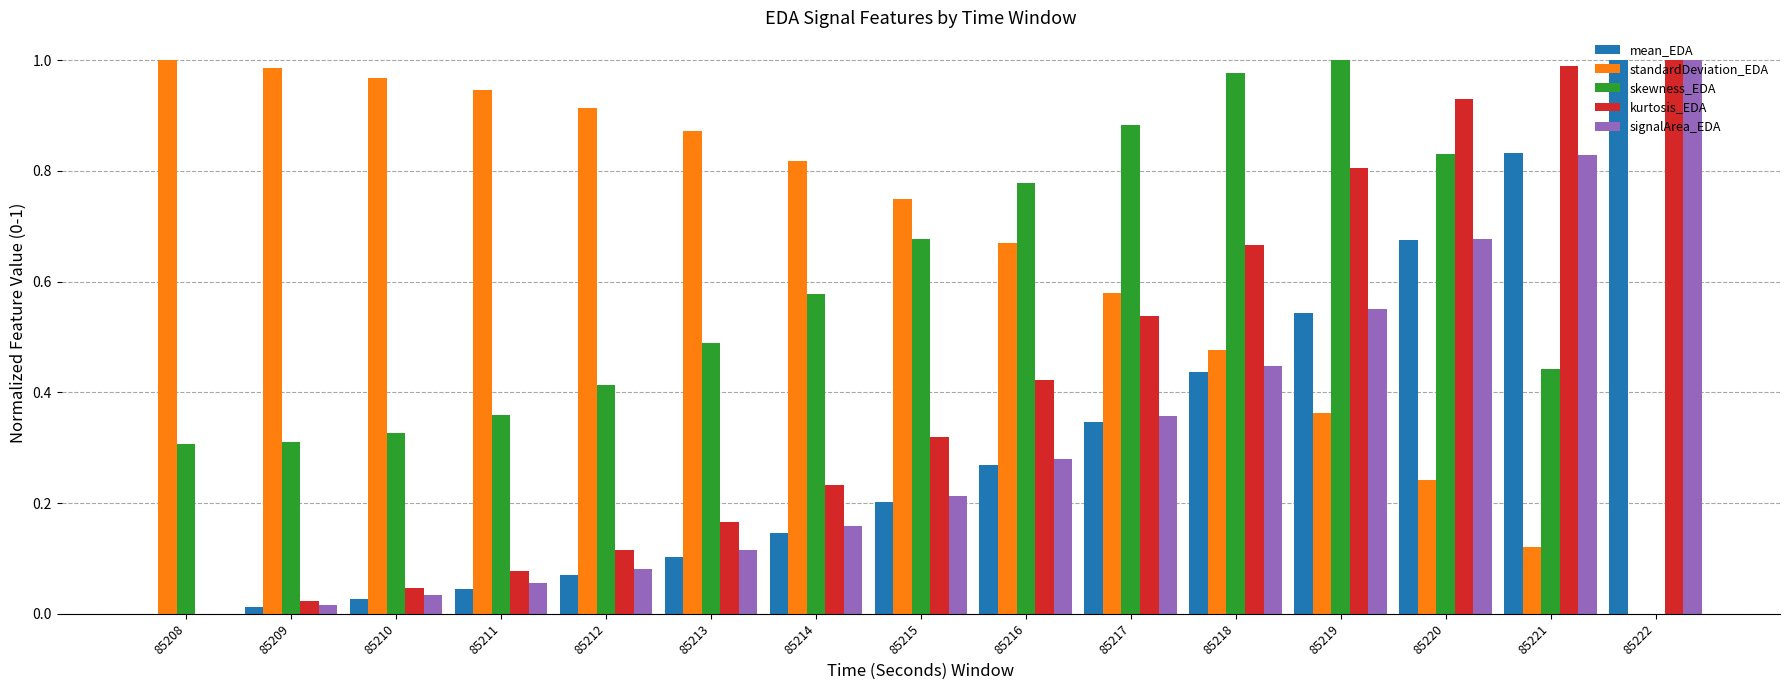

Between 85212 and 85218, which series saw the biggest shift?

skewness_EDA